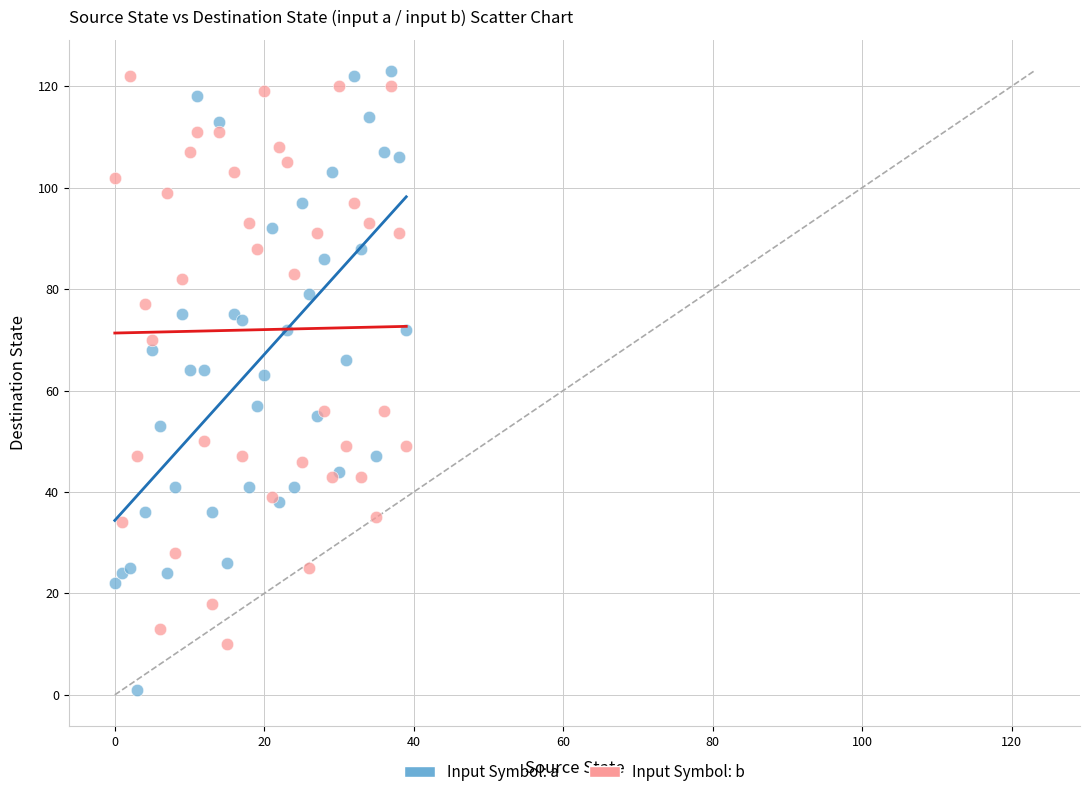

Which series reaches the minimum Y coordinate?

Input Symbol: a